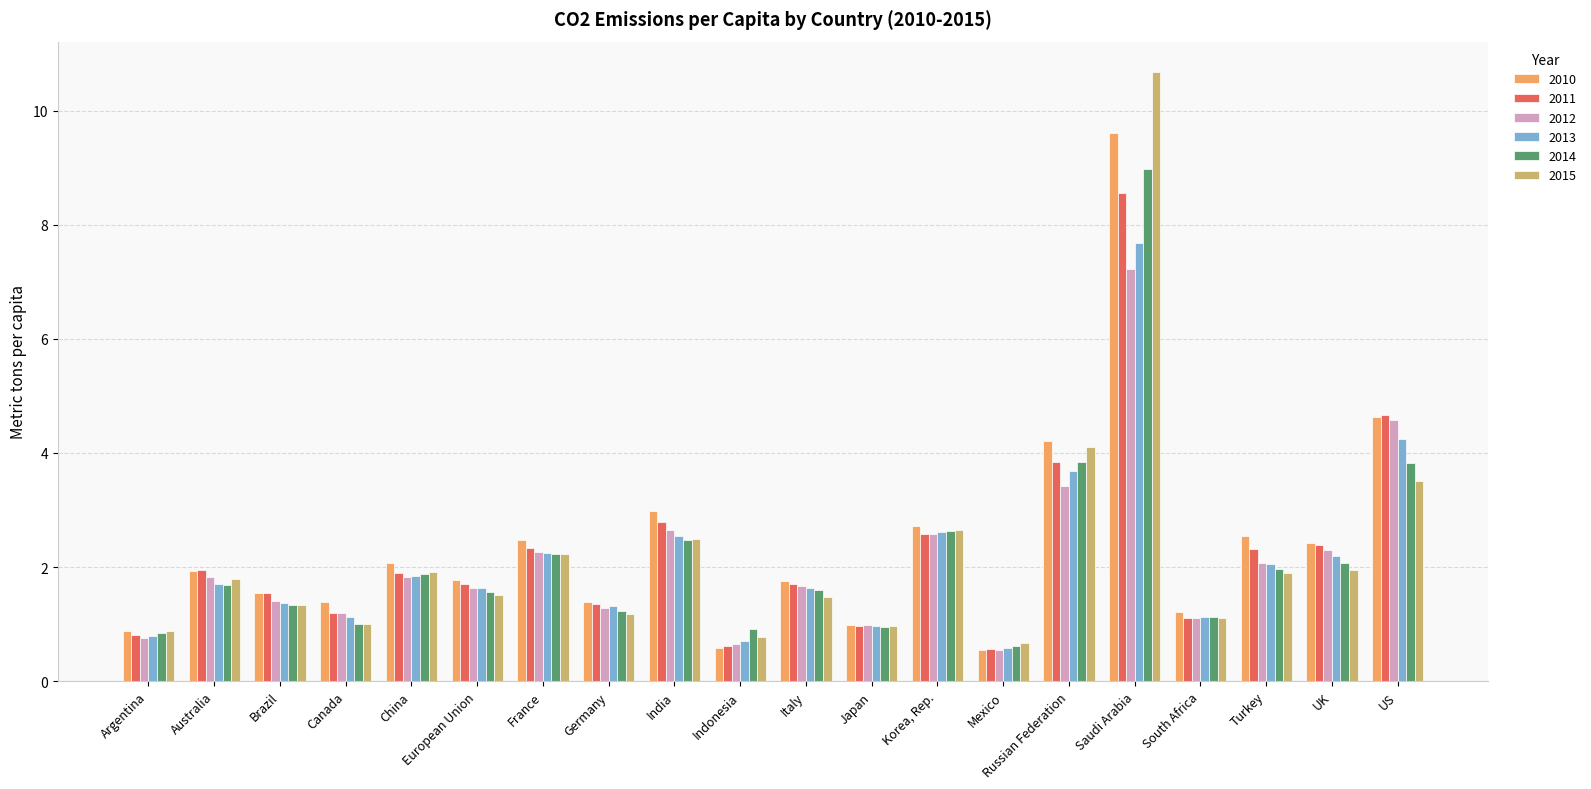

Which series has the largest total across all categories?

2010